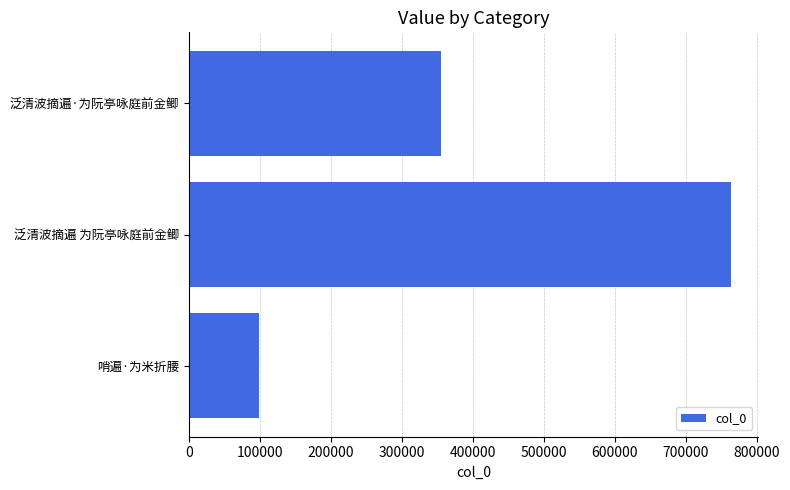

What is the sum of all values?

1218357